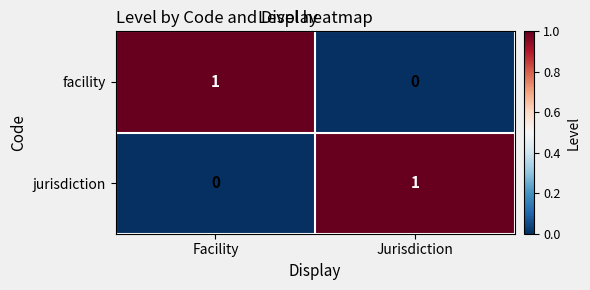

At how many categories does at least one series exceed 0?

2